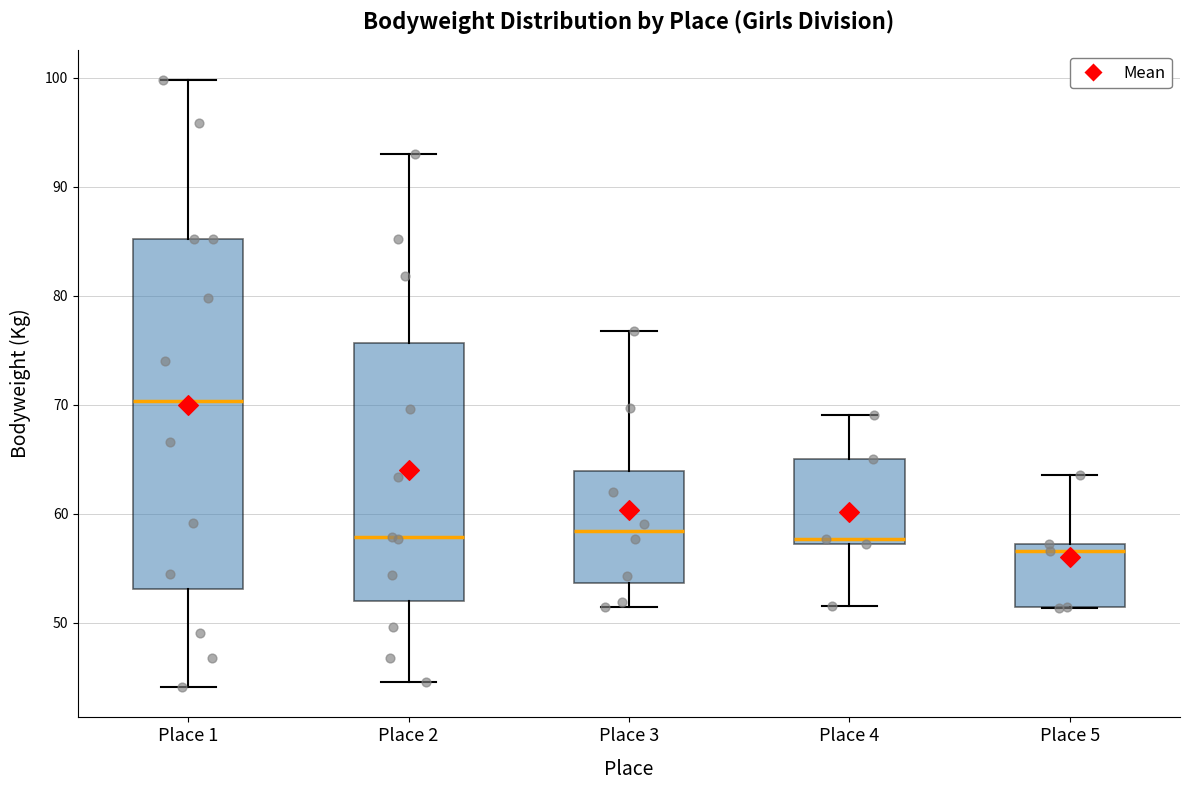

Where is the upper edge of the box for Place 2 on the y-axis? The values are not printed on the chart, so give them approximately, as read against the axis.

76